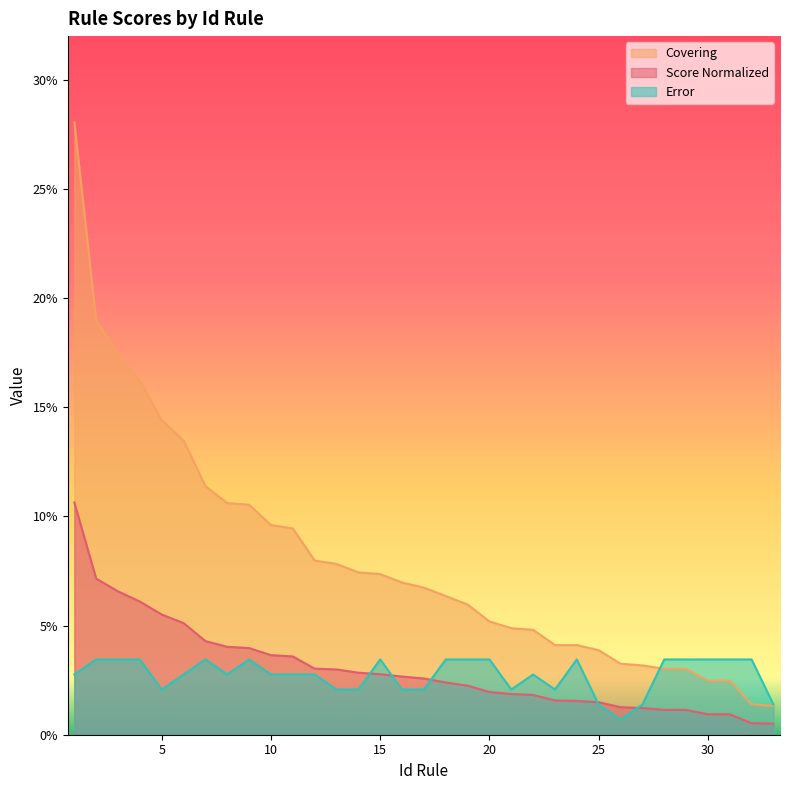

True or false: Score Normalized has a value of 0.0 at 32.

True